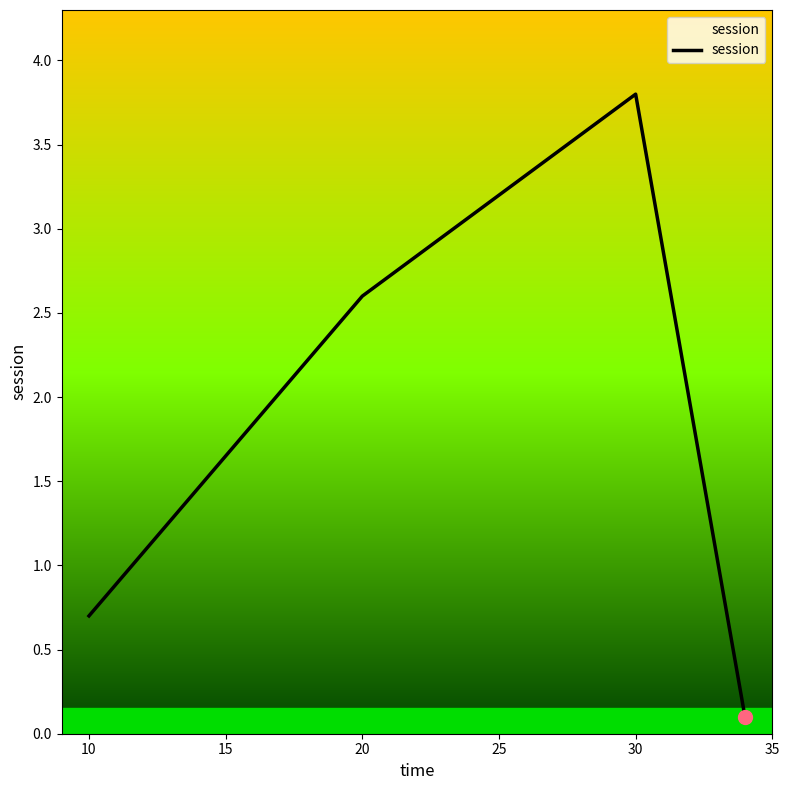

How many lines are shown in the chart?

1